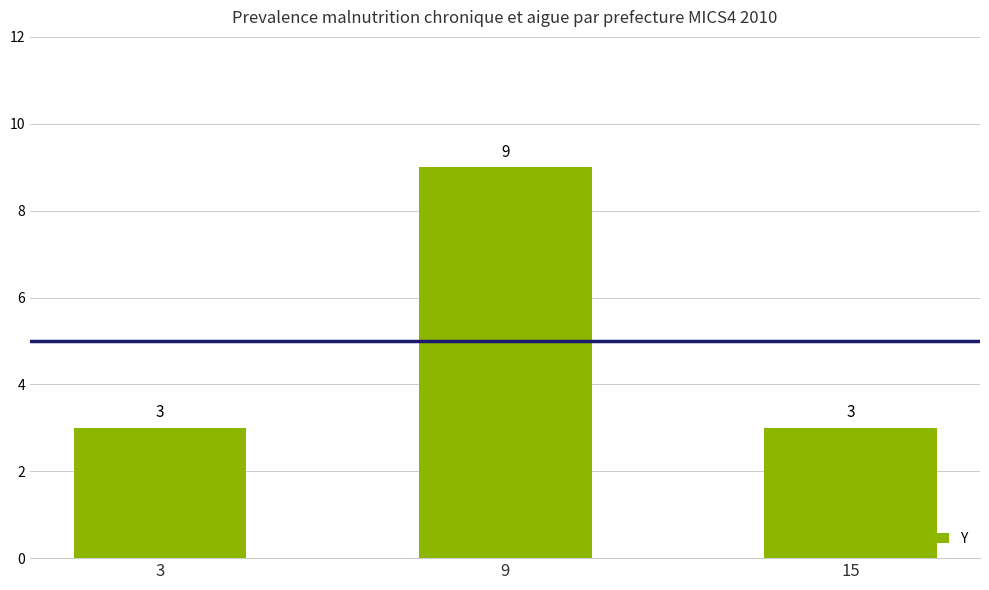

Reading left to right, extract all data points from this chart.

3	9	3